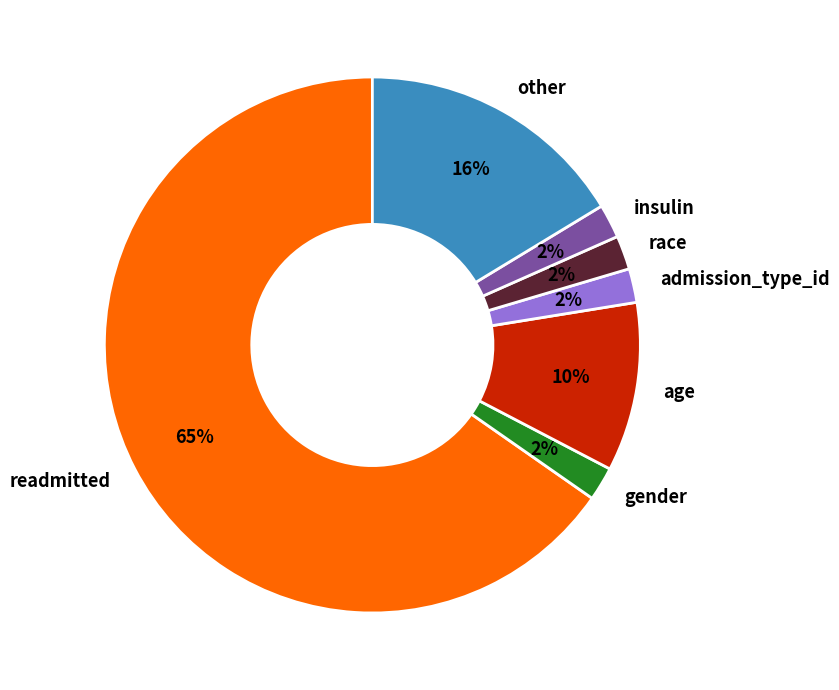

Do age and insulin together represent more than half of the pie?

No